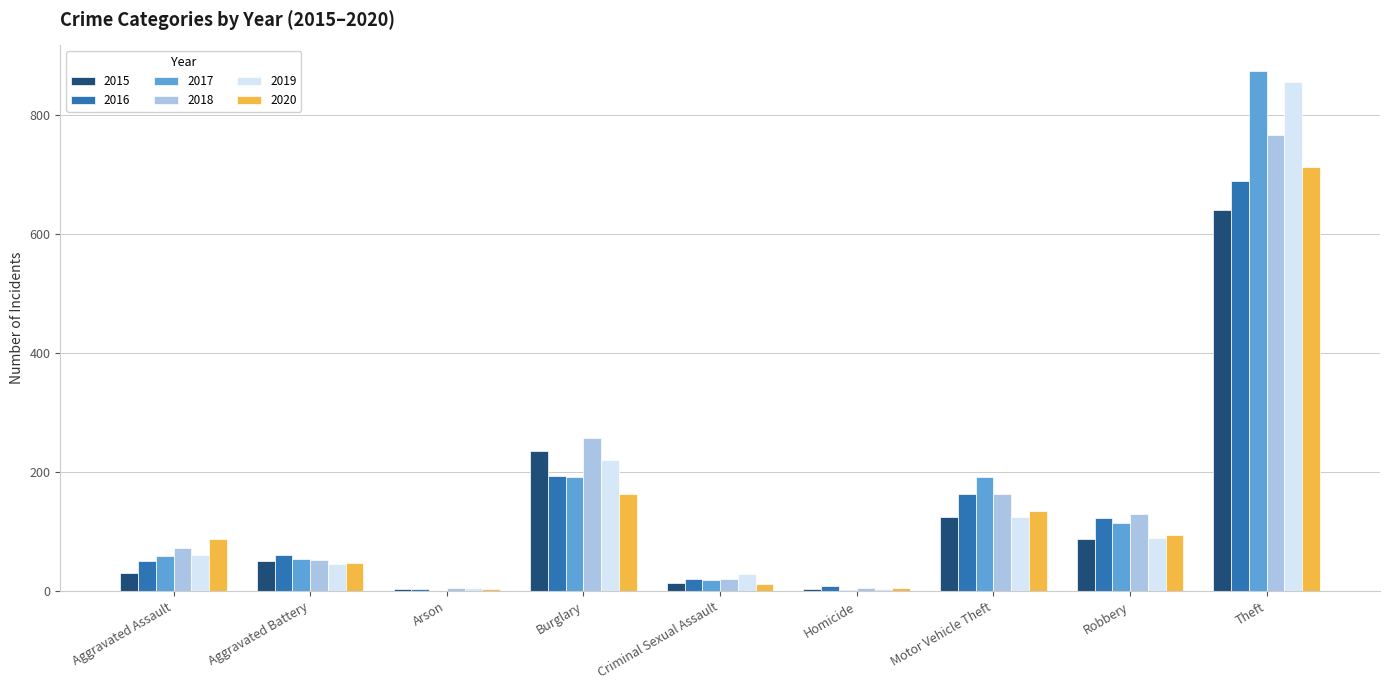

Between Aggravated Assault and Theft, which series saw the biggest shift?

2017